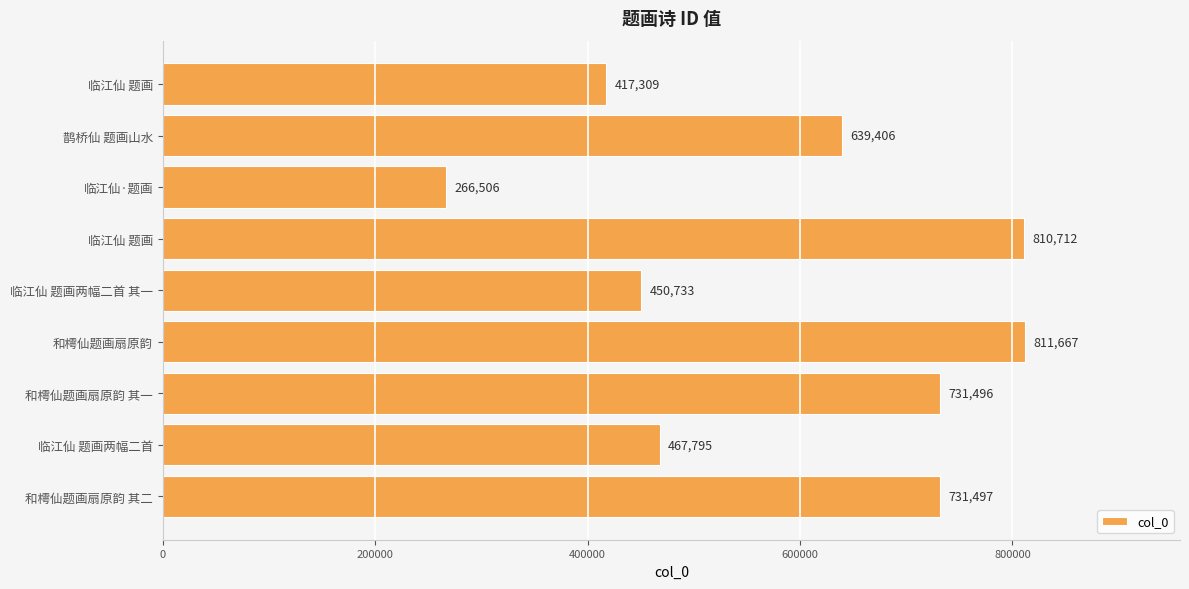

How many bars are there in total?

9